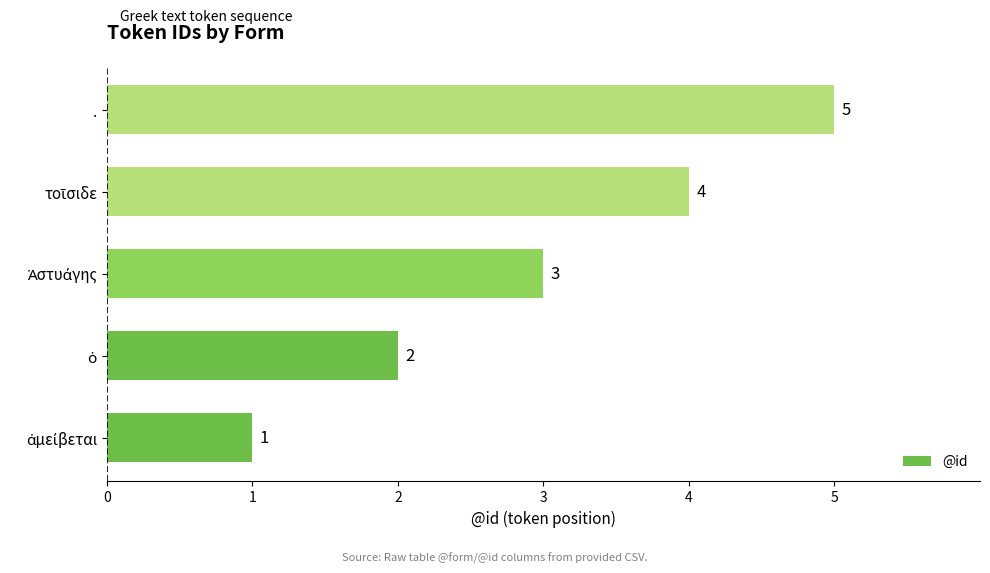

What is the maximum value shown in the chart?

5